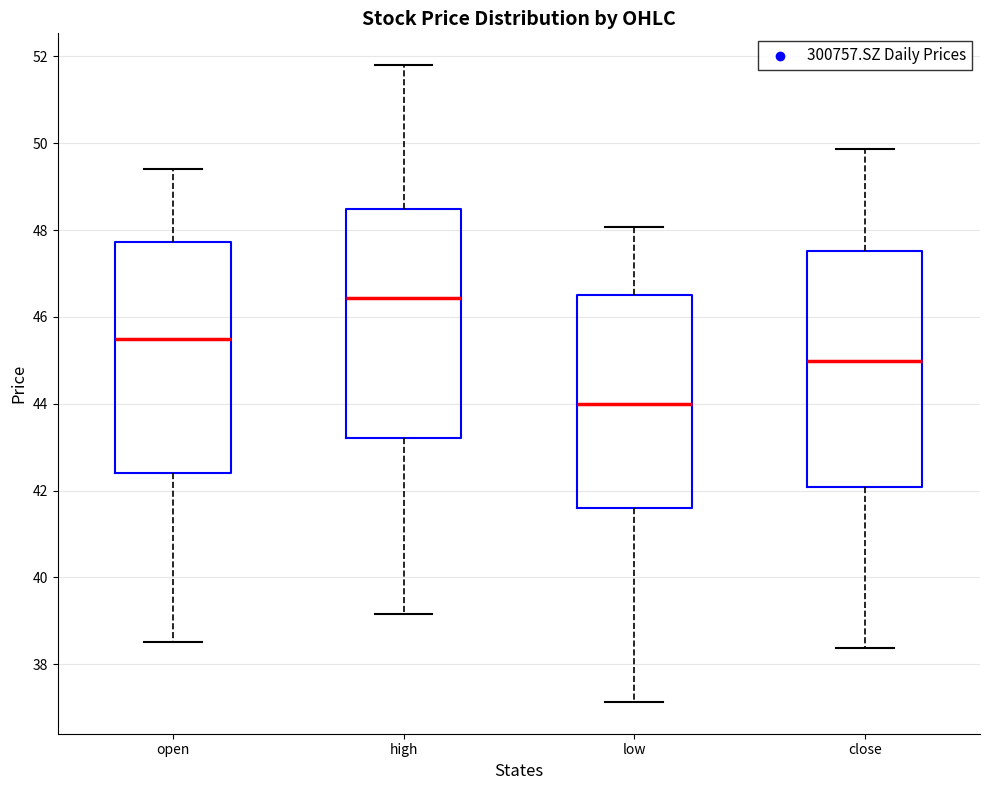

Reading left to right, transcribe this box plot: for each box, give where its median line is, the range the box spans, and where its two whiskers end, as read against the y-axis. The values are not printed on the chart, so give them approximately, as read against the axis.

open: median 45.6, box 42.4 to 47.8, whiskers 38.6 to 49.4
high: median 46.4, box 43.2 to 48.4, whiskers 39.2 to 51.8
low: median 44.0, box 41.6 to 46.6, whiskers 37.2 to 48.0
close: median 45.0, box 42.0 to 47.6, whiskers 38.4 to 49.8